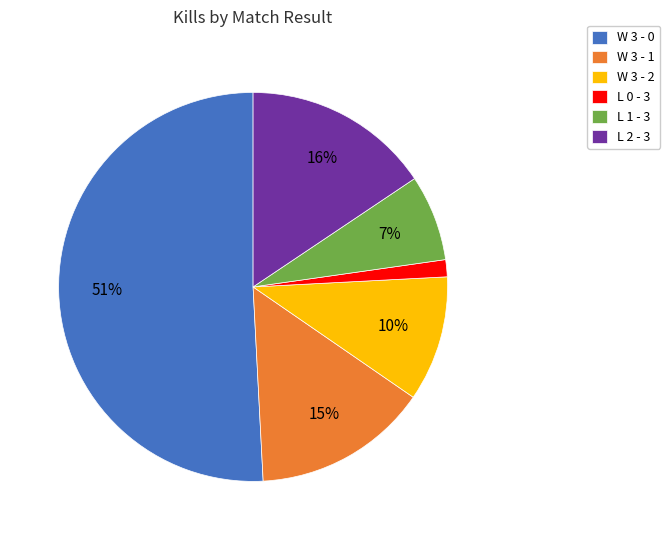

What is the smallest slice in the pie chart?

L 0 - 3